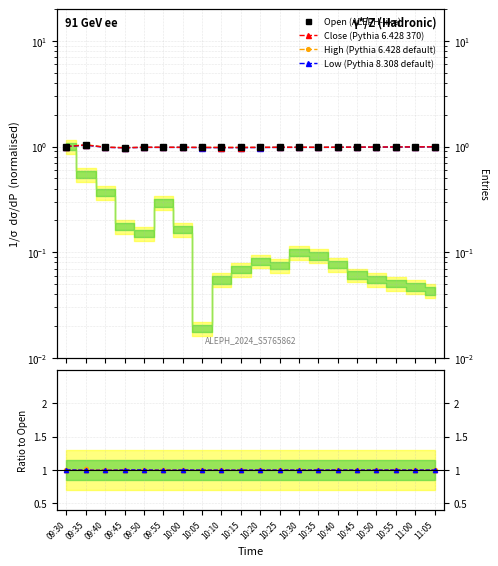

What position from the right is 10:25?

9